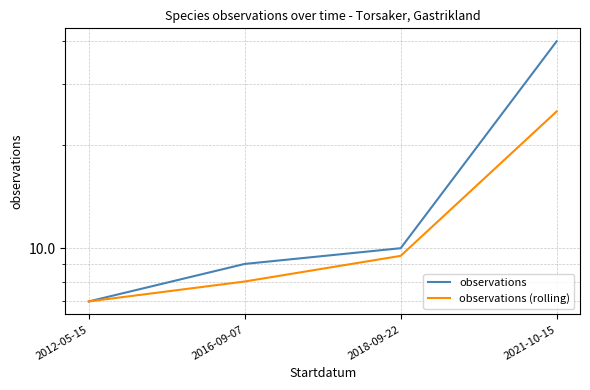

True or false: observations has a value of 61.3 at 2021-10-15.

False